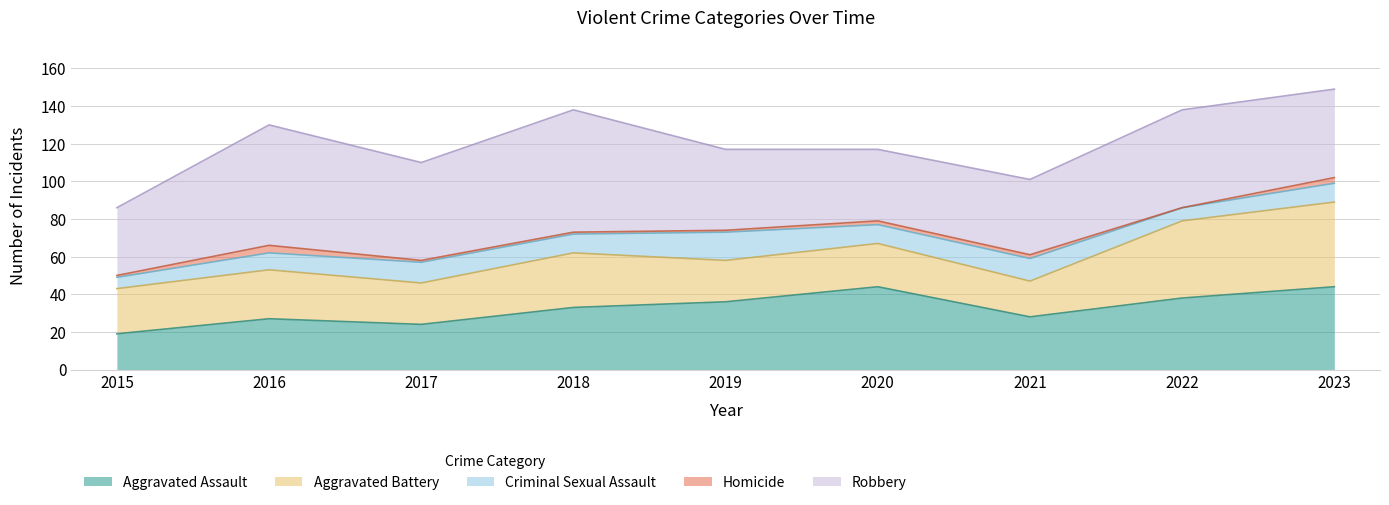

Which series has the widest spread of values?

Robbery